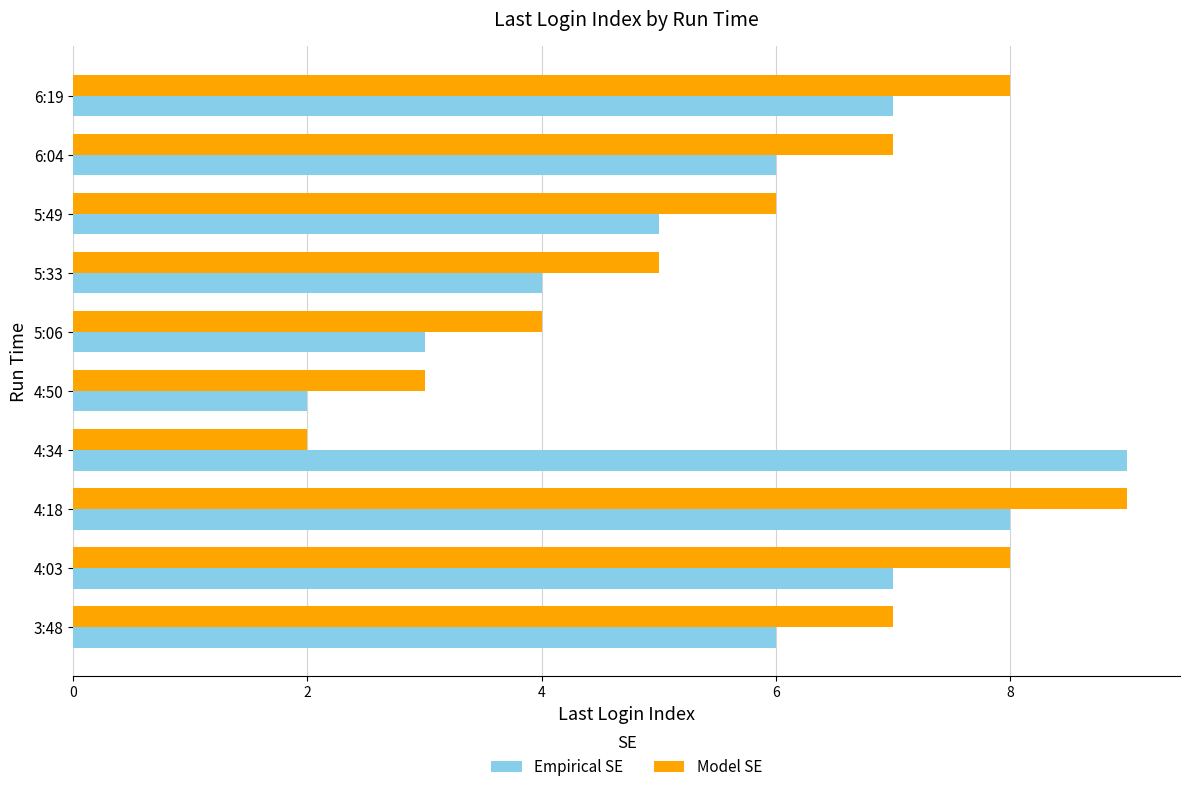

At 6:19, list the series in order from smallest to largest.

Empirical SE, Model SE